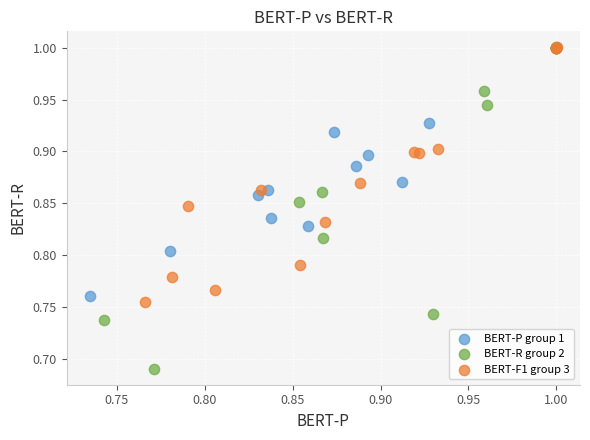

Which series has the largest Y range (max minus min)?

BERT-R group 2